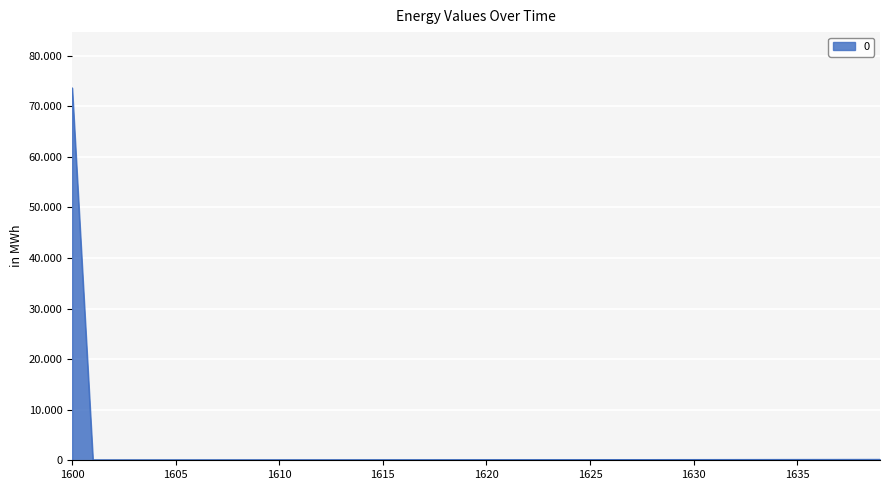

Reading right to left, what are all the values shown in this chart?

178.8	175.0	171.4	167.8	164.4	161.0	157.8	154.6	151.5	148.5	145.6	142.8	140.0	137.4	134.8	132.2	129.8	127.3	125.0	122.7	120.5	118.4	116.2	114.2	112.2	110.2	108.3	106.5	104.7	102.9	101.2	99.5	97.8	96.2	94.6	93.1	91.6	90.1	88.7	73618.6